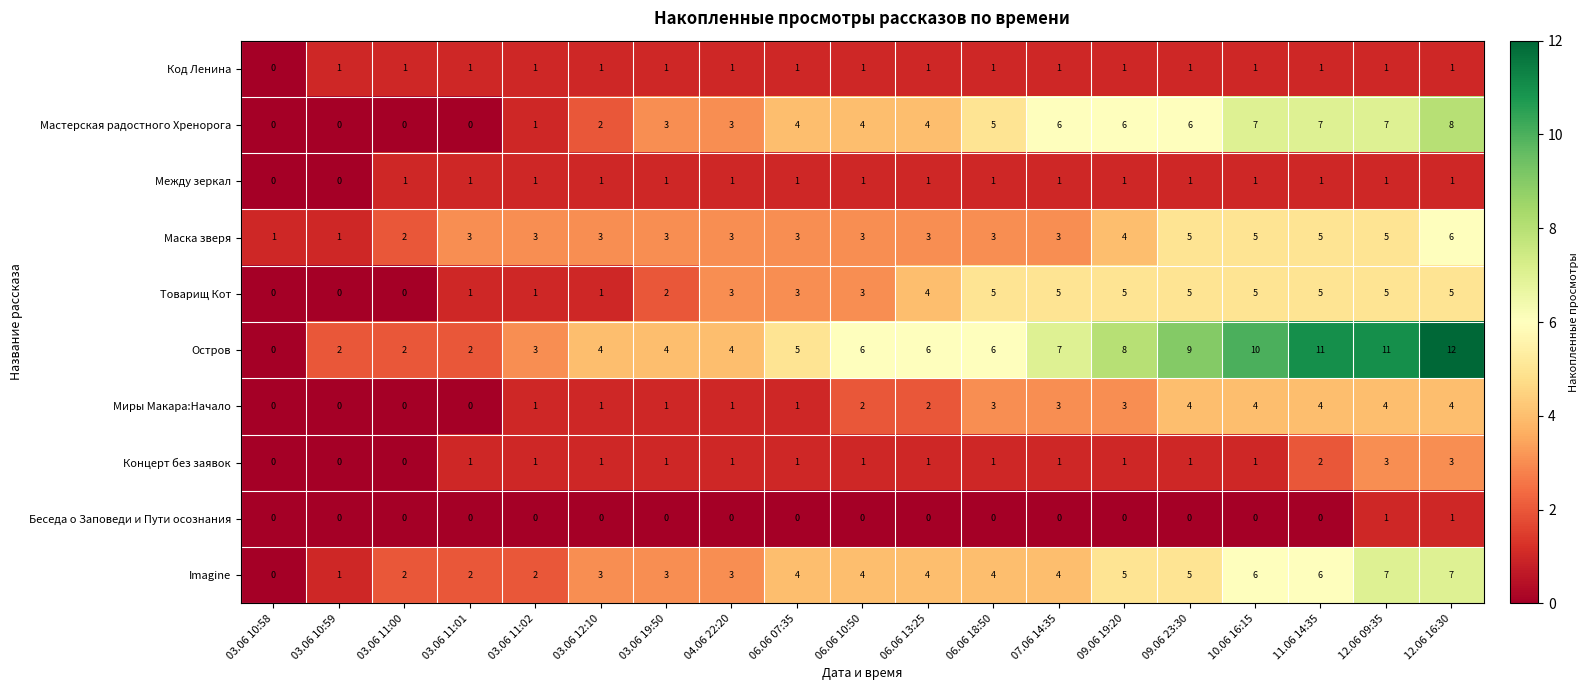

What is the difference between the highest and lowest values at 06.06 10:50?

6